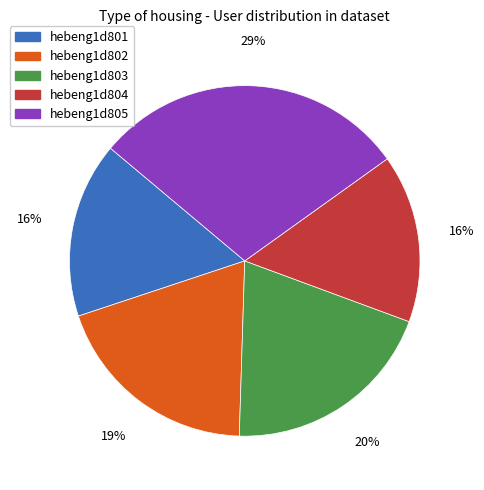

Does hebeng1d805 represent more than half of the total?

No